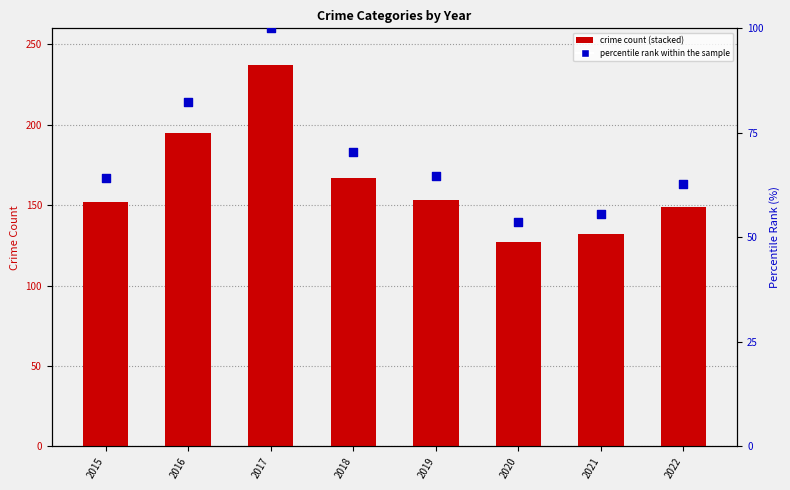

Is the value of Homicide at 2020 greater than the value of percentile rank within the sample at 2020?

No